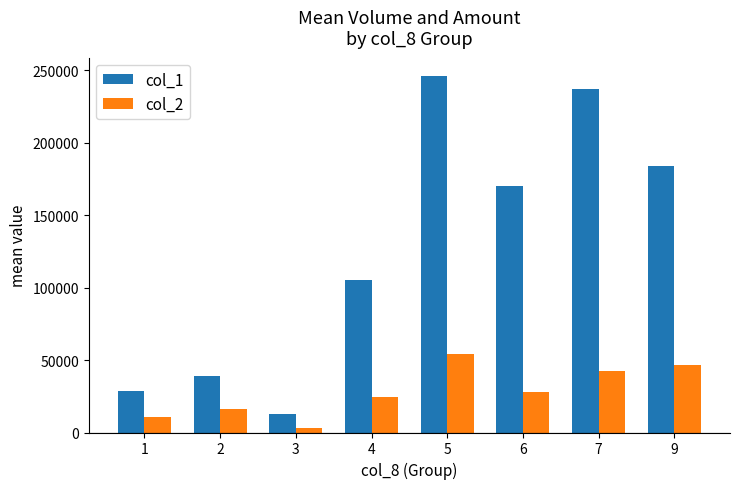

How many data points in col_1 are less than 170500?

4